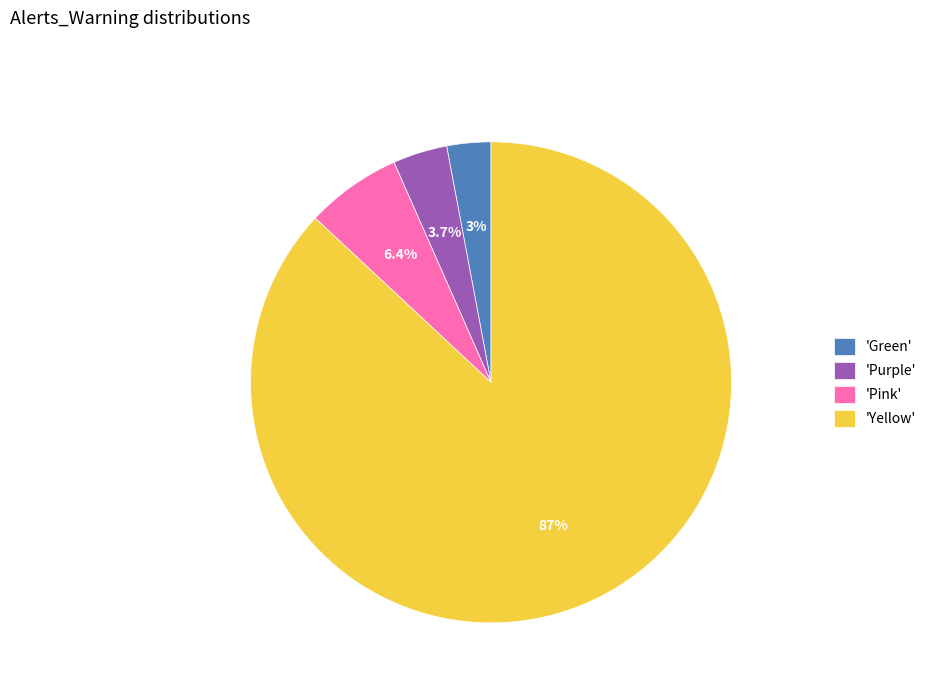

Approximately how many times larger is the value at 'Green' compared to 'Pink'?

0.5